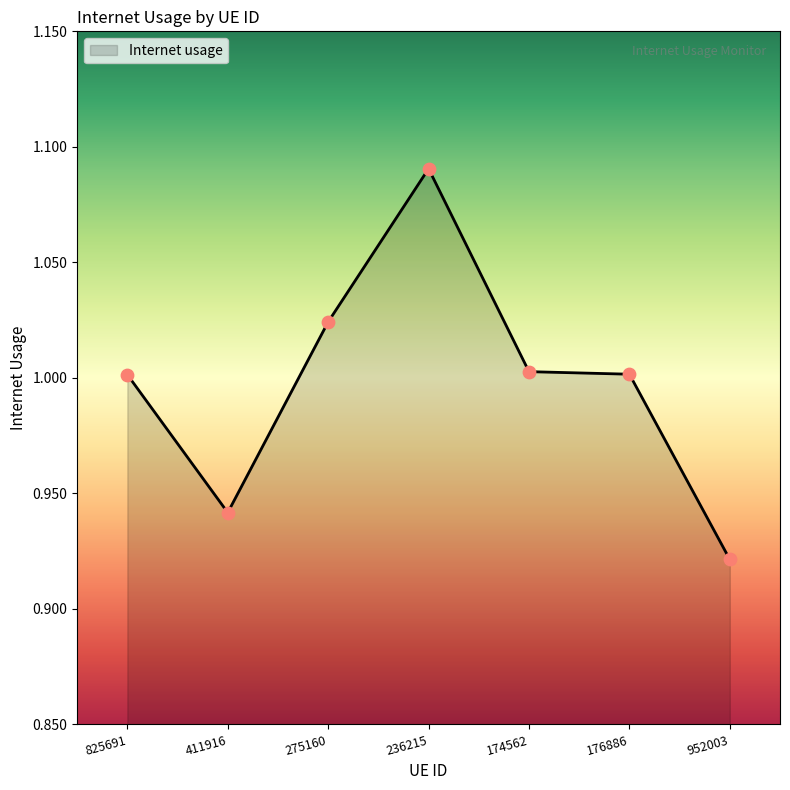

Between 176886 and 411916, which is larger?

176886